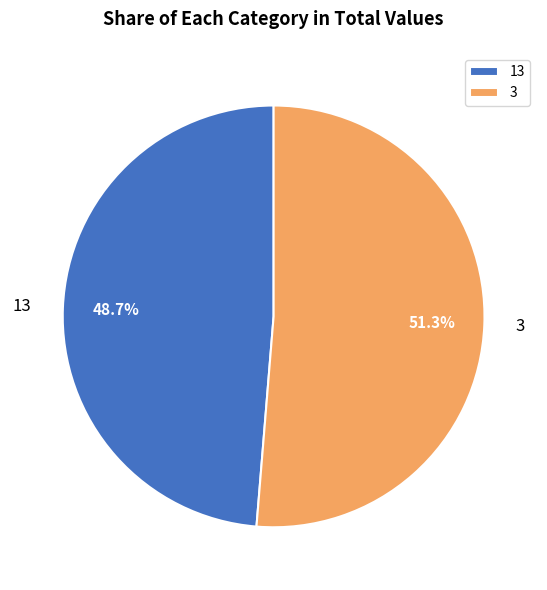

Is it true that 13 is 63% of the pie?

False